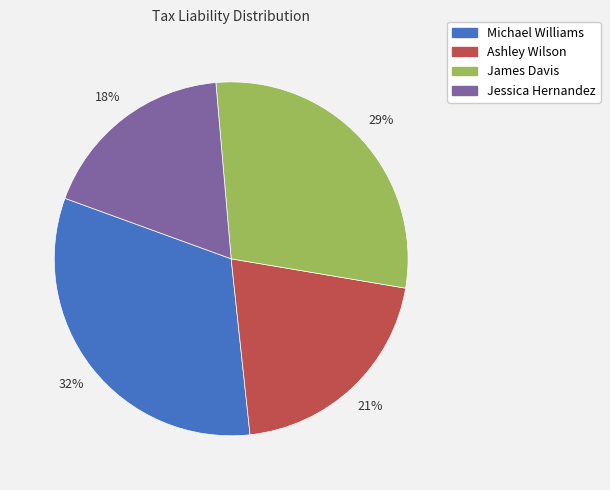

The Michael Williams slice represents 32% of the pie. True or false?

True